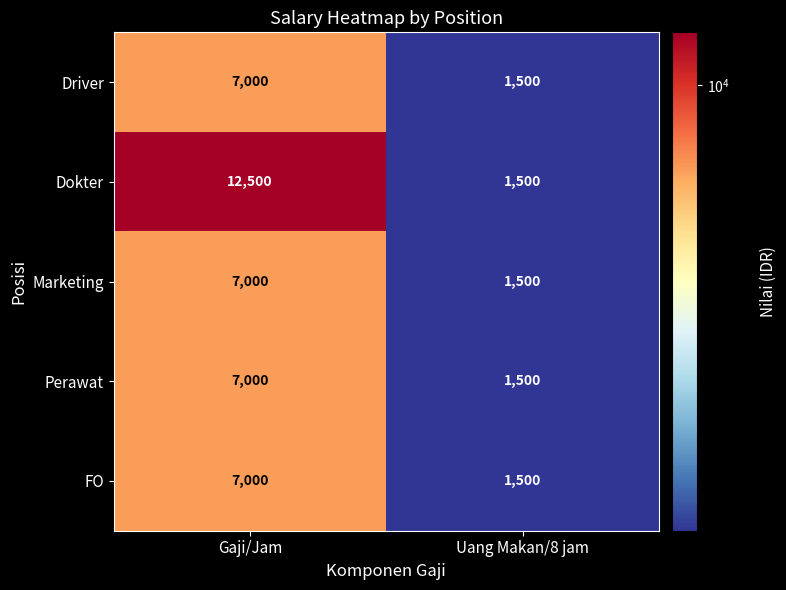

How many data points in FO are less than 7000?

1